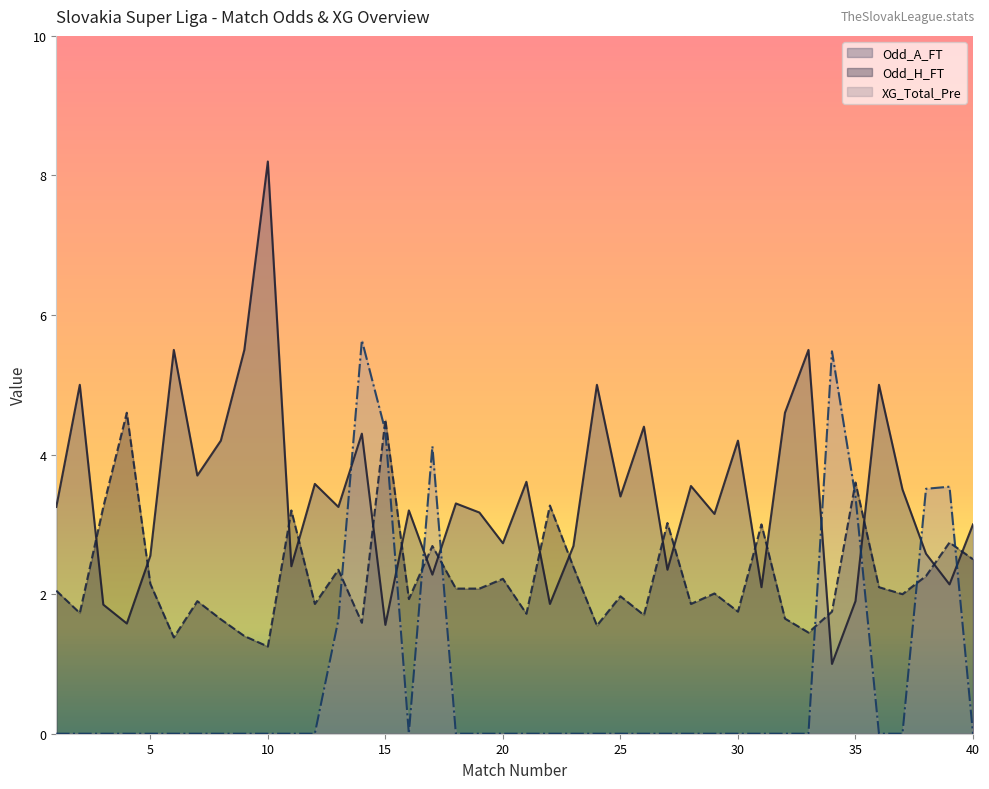

Rank the series by their maximum value, from highest to lowest.

Odd_A_FT, XG_Total_Pre, Odd_H_FT